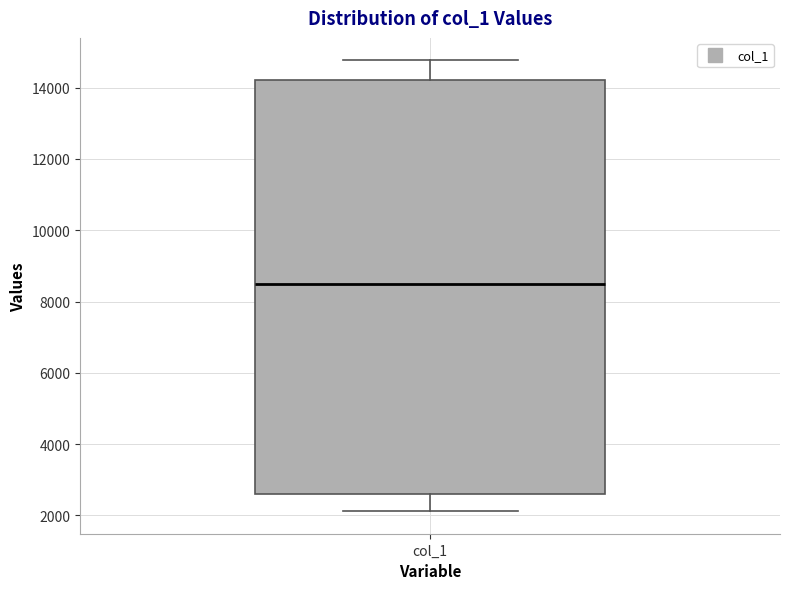

Where does the lower whisker of the box for col_1 end on the y-axis? The values are not printed on the chart, so give them approximately, as read against the axis.

2200